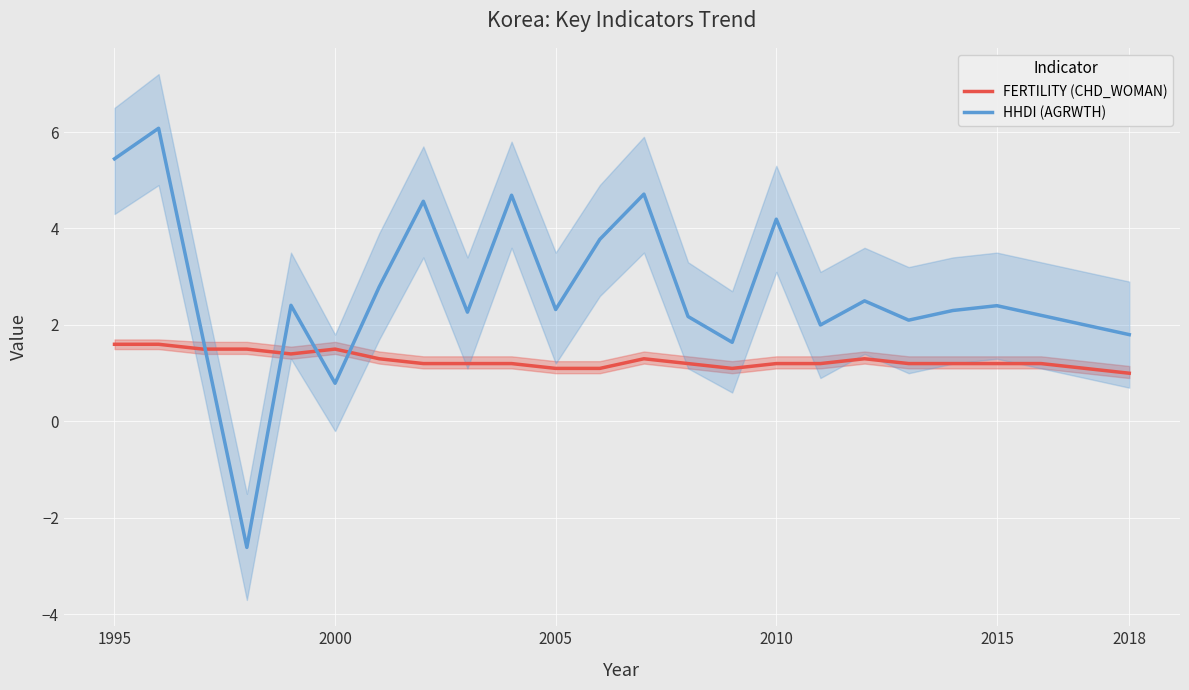

What is the minimum value for HHDI (AGRWTH)?

-2.6